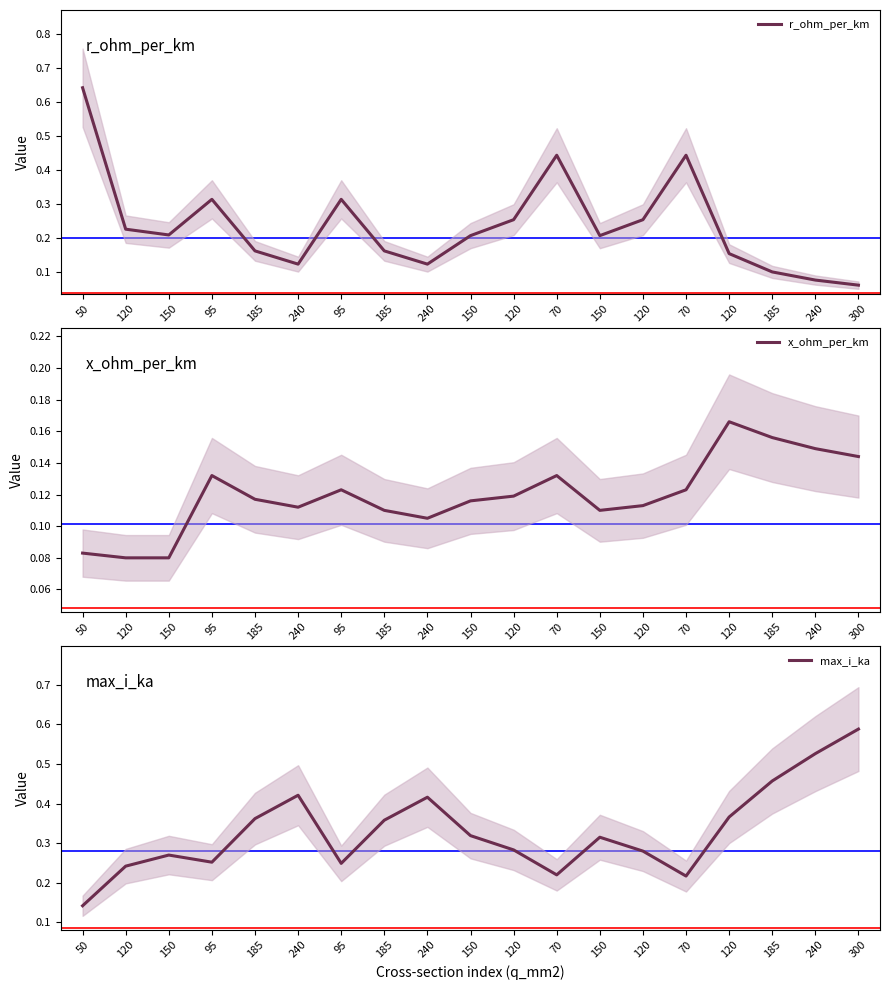

What is the sum of the max_i_ka values at 240 and 95?

0.7